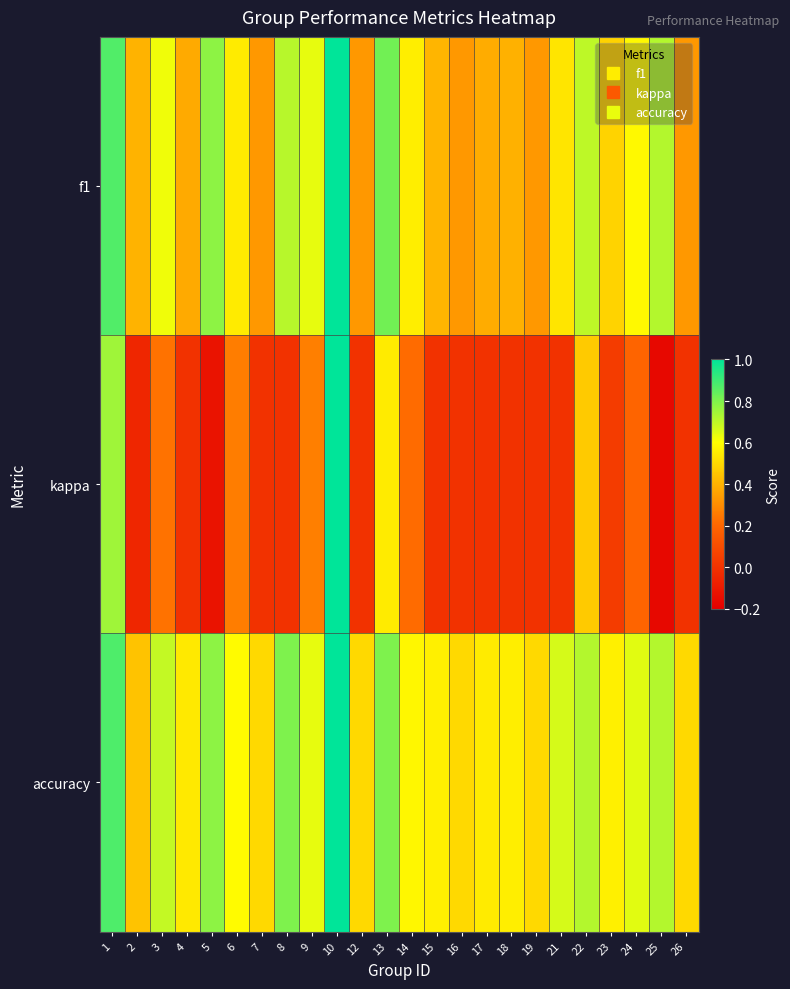

Reading right to left, list all the values displayed in this chart.

f1: 26=0.3	25=0.7	24=0.6	23=0.5	22=0.7	21=0.5	19=0.3	18=0.4	17=0.4	16=0.3	15=0.4	14=0.6	13=0.8	12=0.3	10=1.0	9=0.6	8=0.7	7=0.3	6=0.5	5=0.8	4=0.4	3=0.6	2=0.4	1=0.9
kappa: 26=0.0	25=-0.2	24=0.2	23=0.0	22=0.5	21=0.0	19=0.0	18=0.0	17=0.0	16=0.0	15=0.0	14=0.2	13=0.5	12=0.0	10=1.0	9=0.3	8=0.0	7=0.0	6=0.3	5=-0.1	4=0.0	3=0.2	2=-0.0	1=0.8
accuracy: 26=0.5	25=0.7	24=0.6	23=0.6	22=0.7	21=0.7	19=0.5	18=0.6	17=0.5	16=0.5	15=0.6	14=0.6	13=0.8	12=0.5	10=1.0	9=0.6	8=0.8	7=0.5	6=0.6	5=0.8	4=0.5	3=0.7	2=0.4	1=0.9